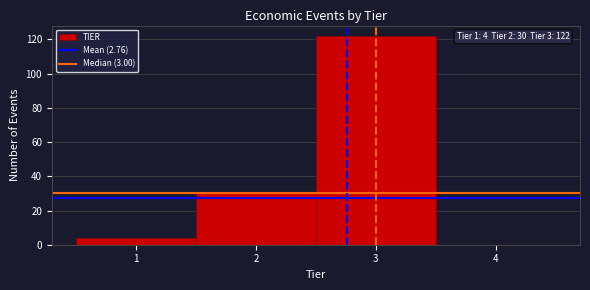

Which range on the x-axis has the tallest bar?

2.5 to 3.5